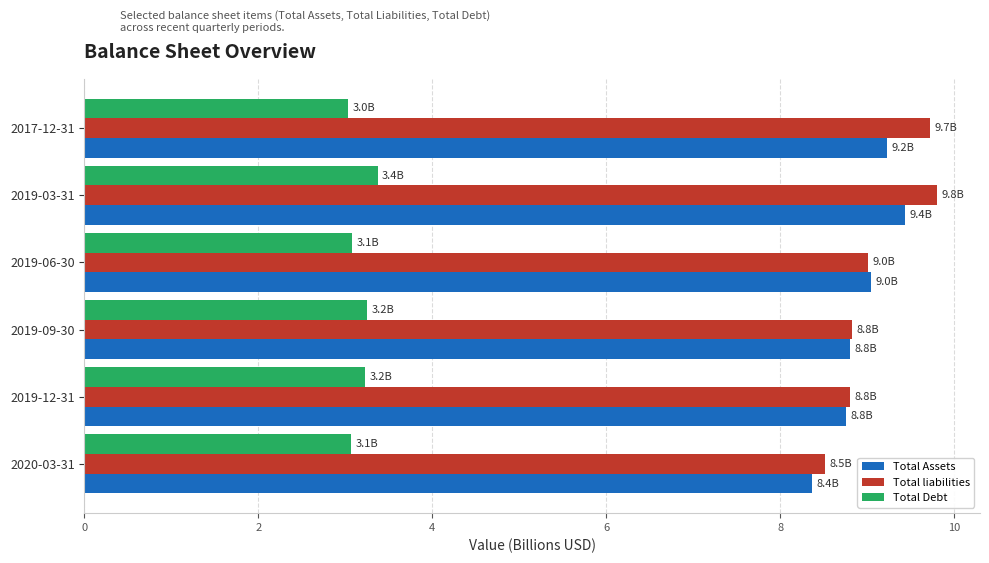

What is the difference between the second highest and second lowest values in the Total Debt series?

0.2